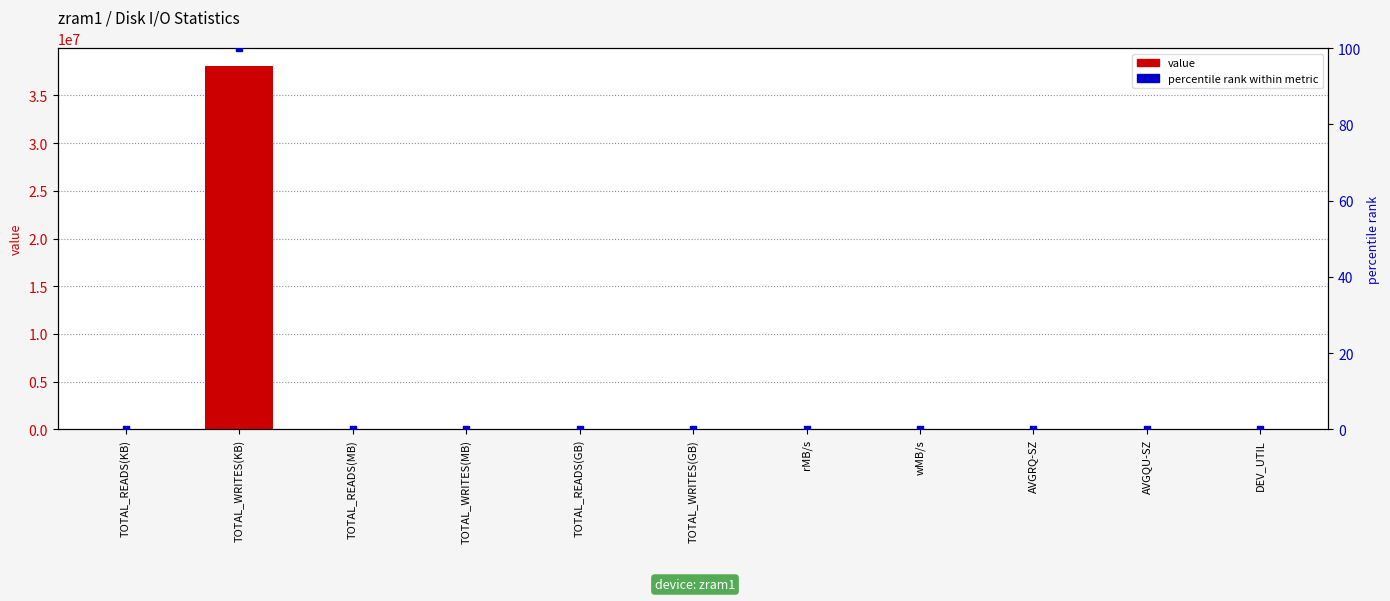

At how many categories does at least one series exceed 16493005?

1